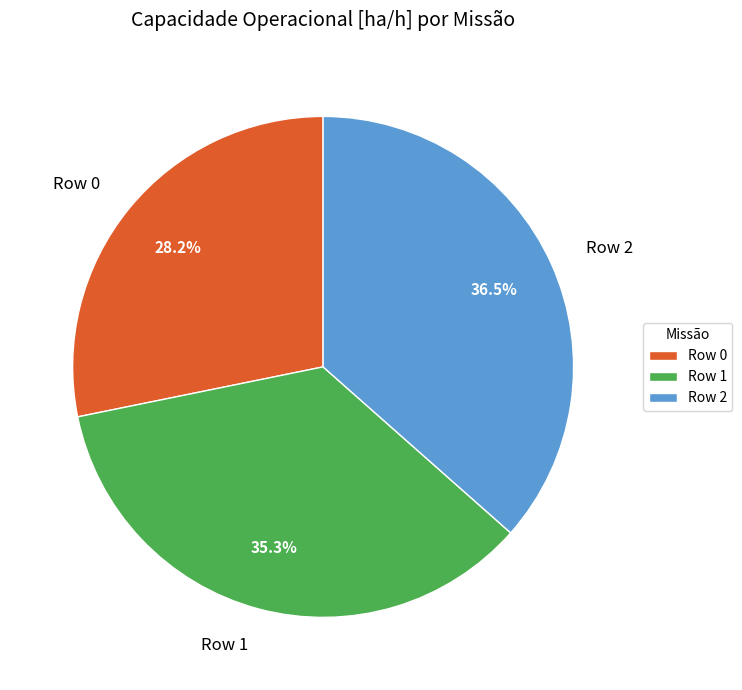

To the nearest percent, what is the average slice percentage?

33%